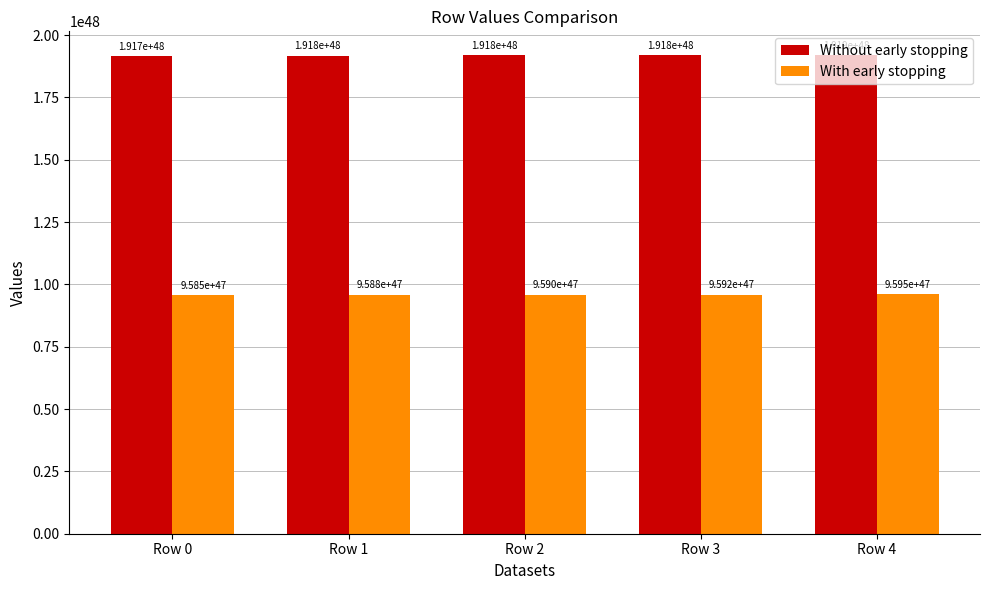

The Without early stopping series shows 762161491272053666797783591175584779628963692544 at Row 0. True or false?

False